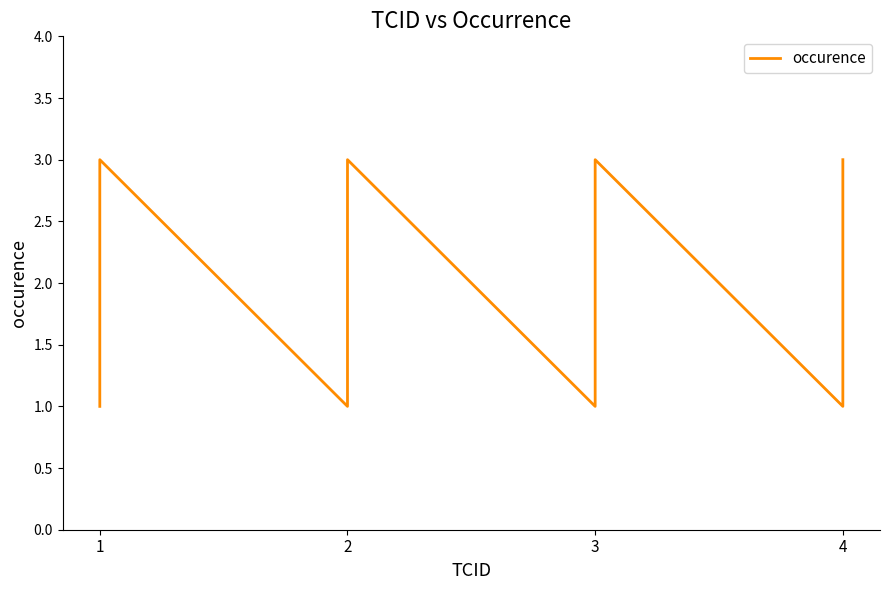

Does the chart have visible grid lines?

No